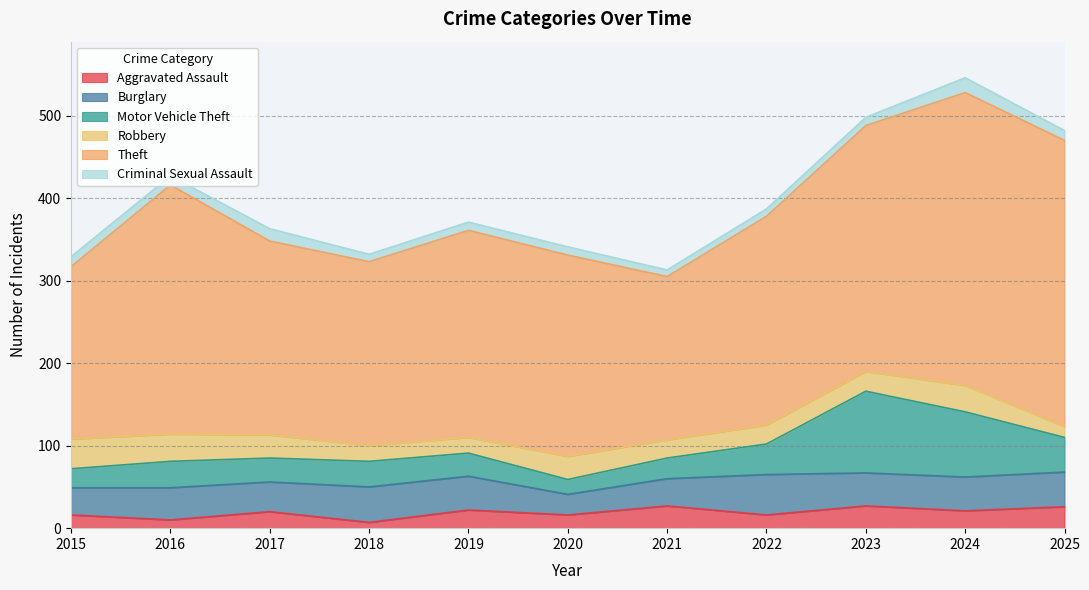

At which category is the sum across all series the highest?

2024